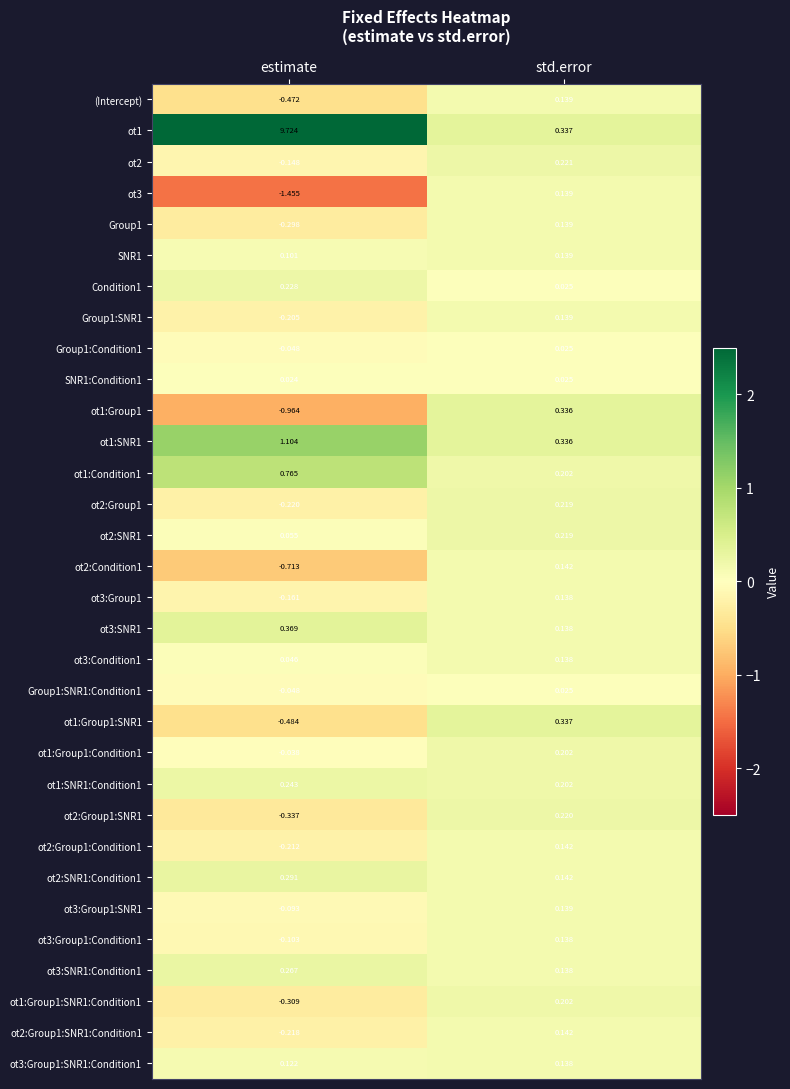

At which label does ot1:Group1:SNR1:Condition1 first exceed 0?

std.error